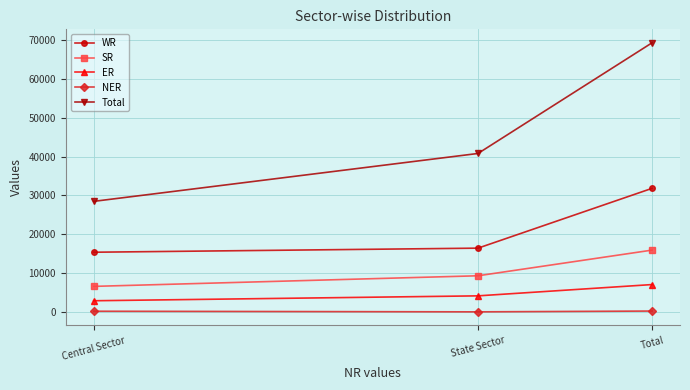

Is it true that ER equals 4350 at Total?

False